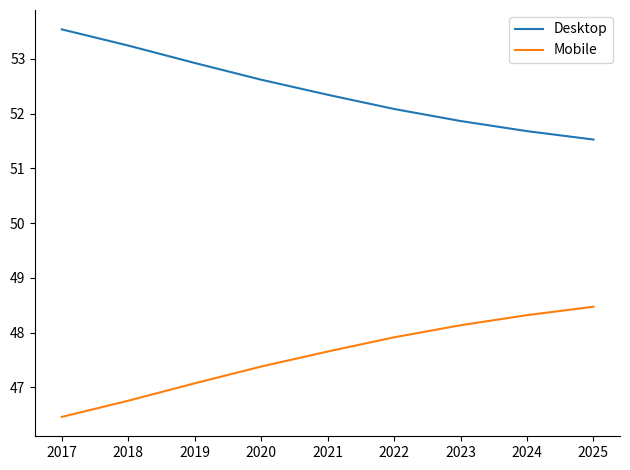

True or false: Mobile and Desktop cross at least once.

False